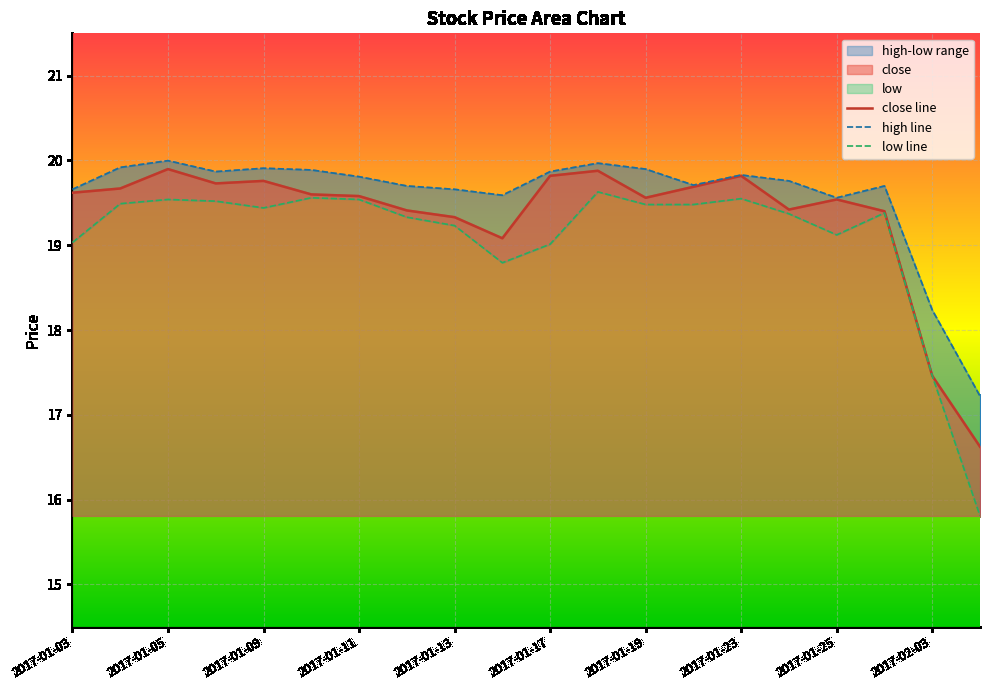

What is the maximum value for close line?

19.9